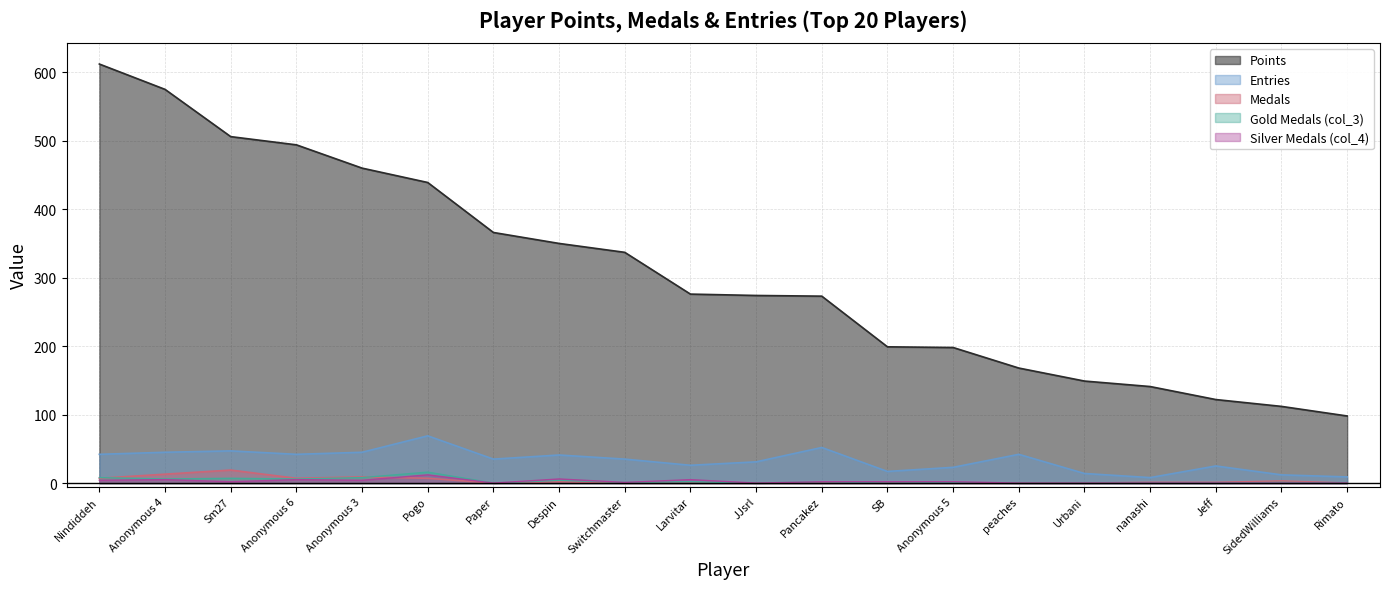

Between Anonymous 3 and Paper, which is larger?

Anonymous 3